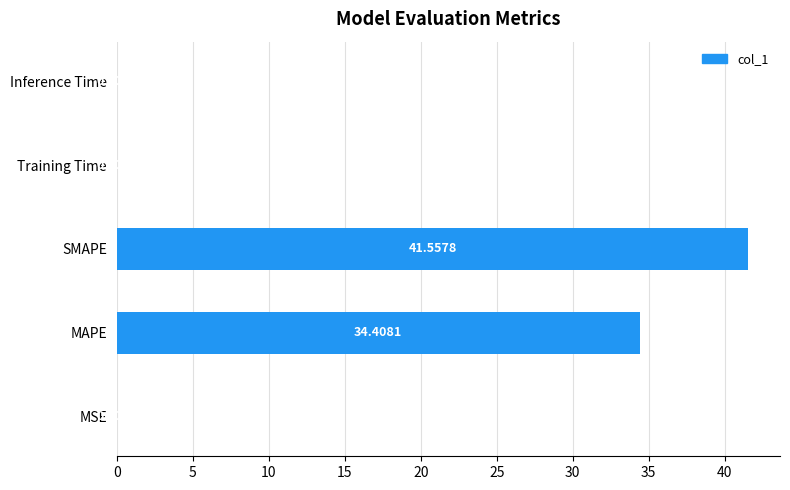

At which label is the value closest to 20?

MAPE